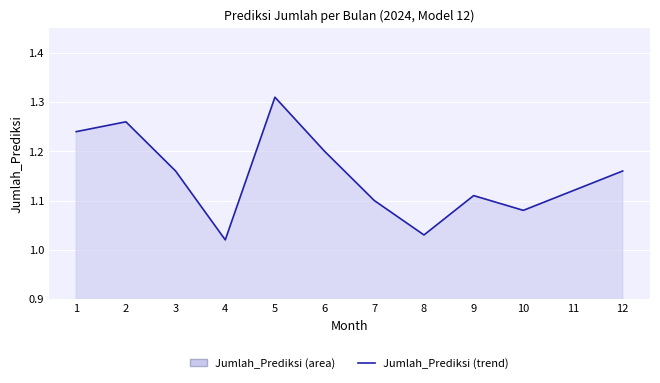

Reading right to left, transcribe all the data shown in this chart.

1.2	1.1	1.1	1.1	1.0	1.1	1.2	1.3	1.0	1.2	1.3	1.2